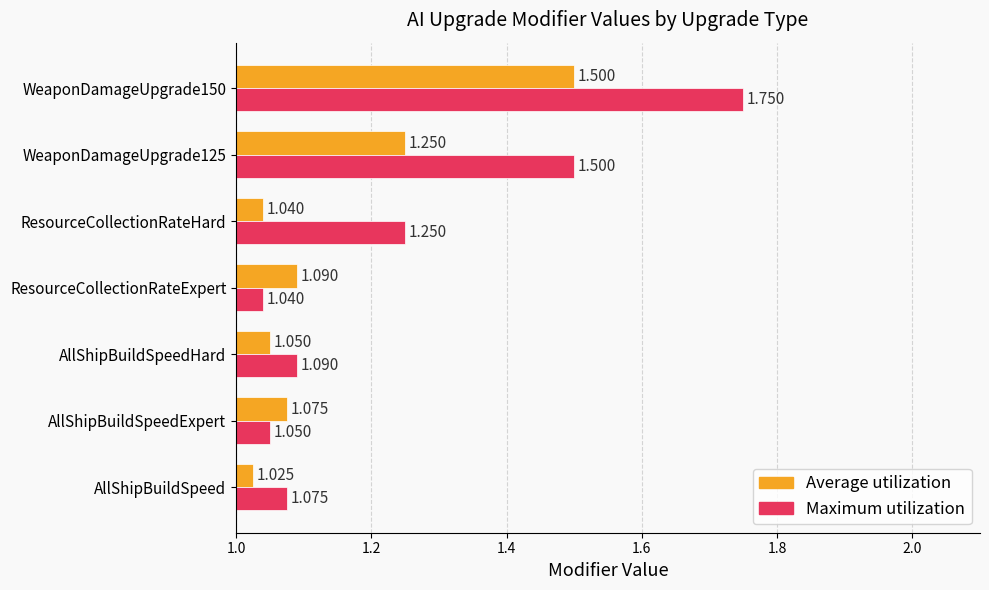

What is the average value of the Maximum utilization series?

1.3